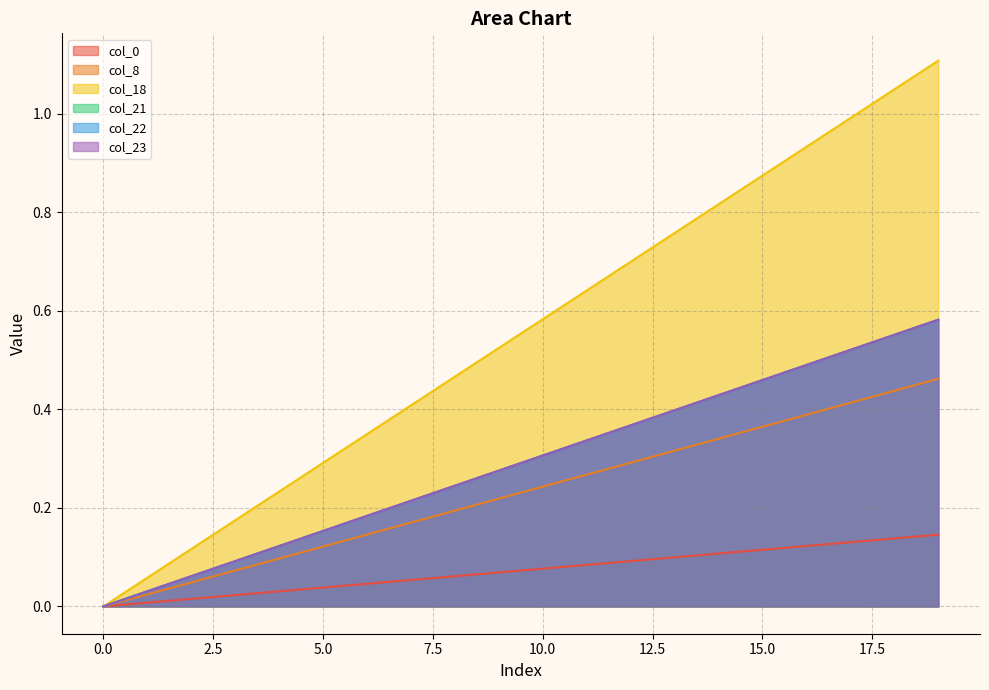

What is the value of the col_23 point at the 14th from the left?

0.4